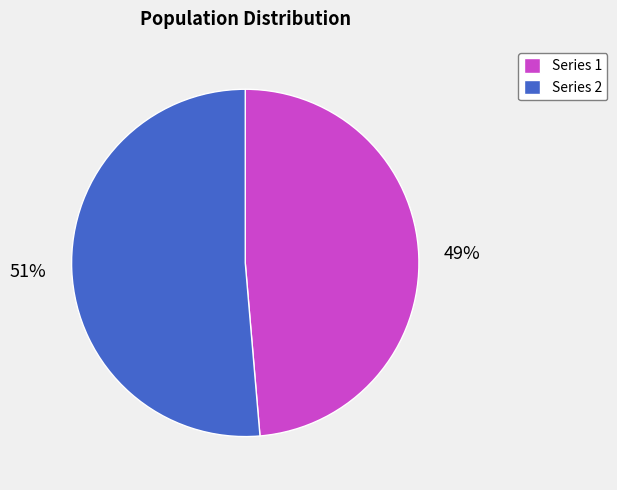

Between Series 2 and Series 1, which is larger?

Series 2